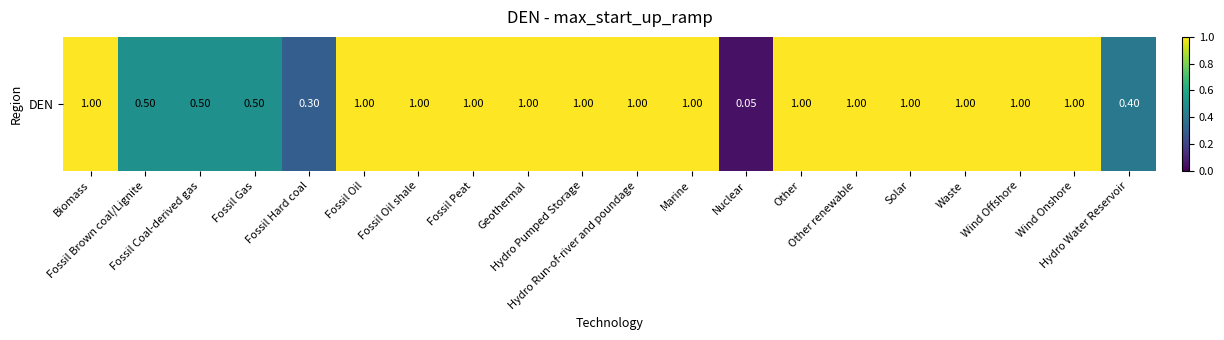

The value at Other renewable is 1.7. True or false?

False